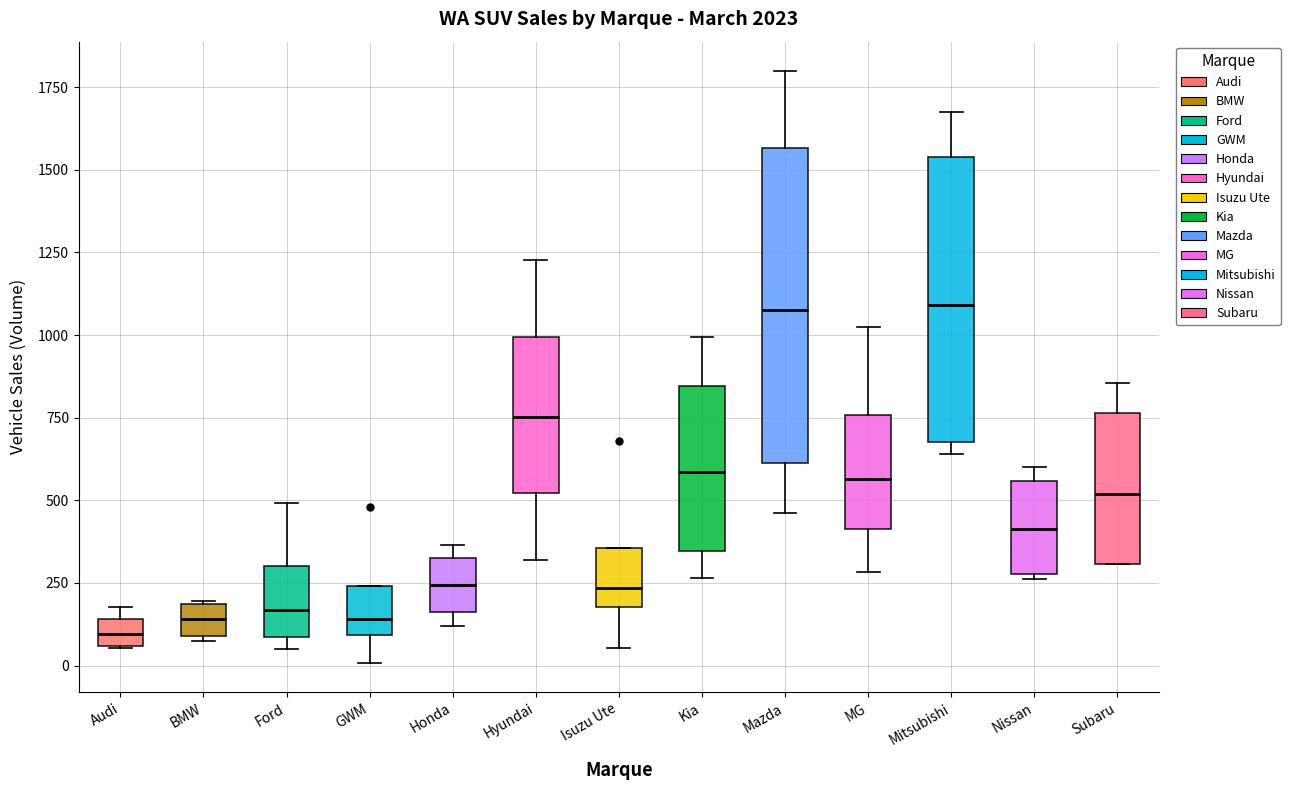

Which box is the tallest, from its lower edge to its upper edge?

Mazda